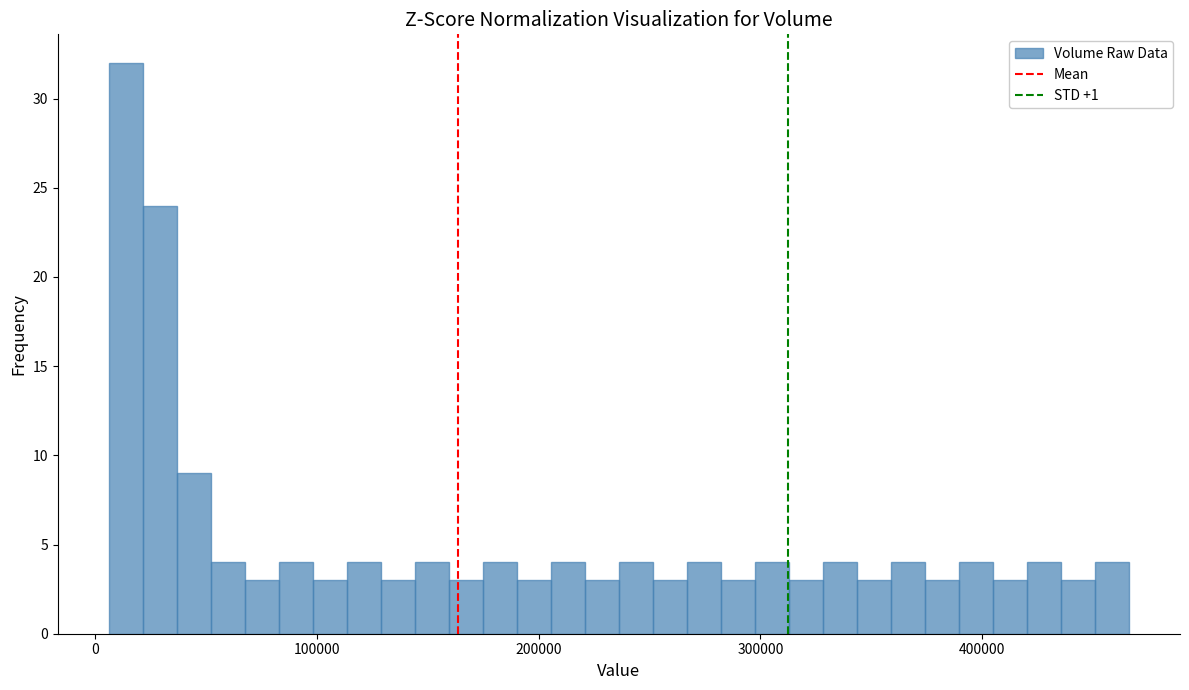

Read against the x-axis, roughly where is the centre of the tallest bar?

10000